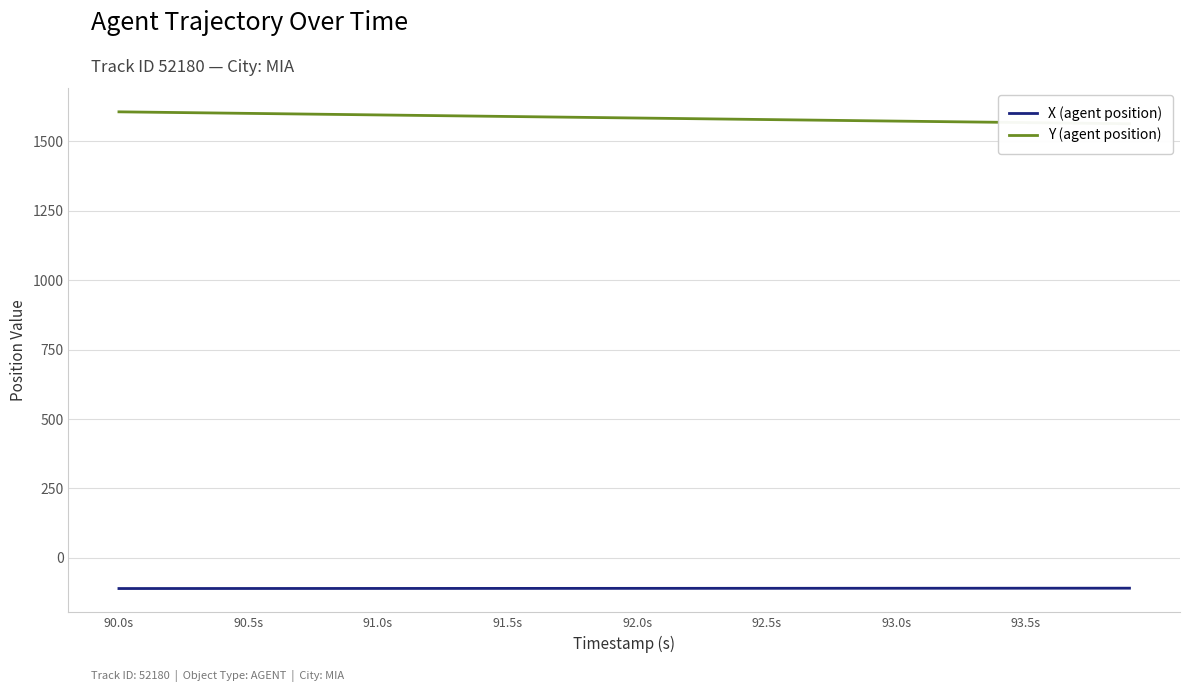

What are all the series names shown in the legend?

X (agent position), Y (agent position)